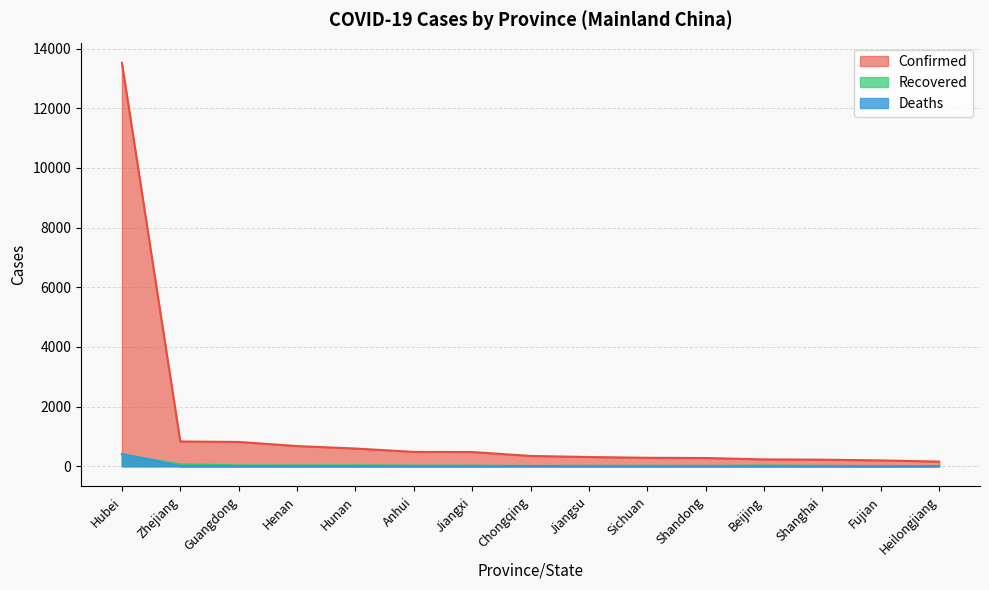

How many categories are shown in the chart?

15